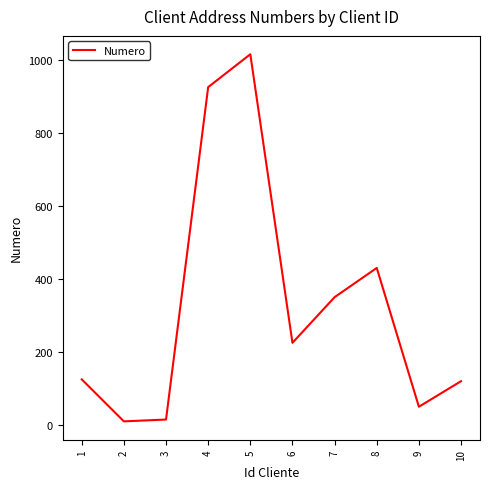

True or false: the data shows 402 at 6.

False